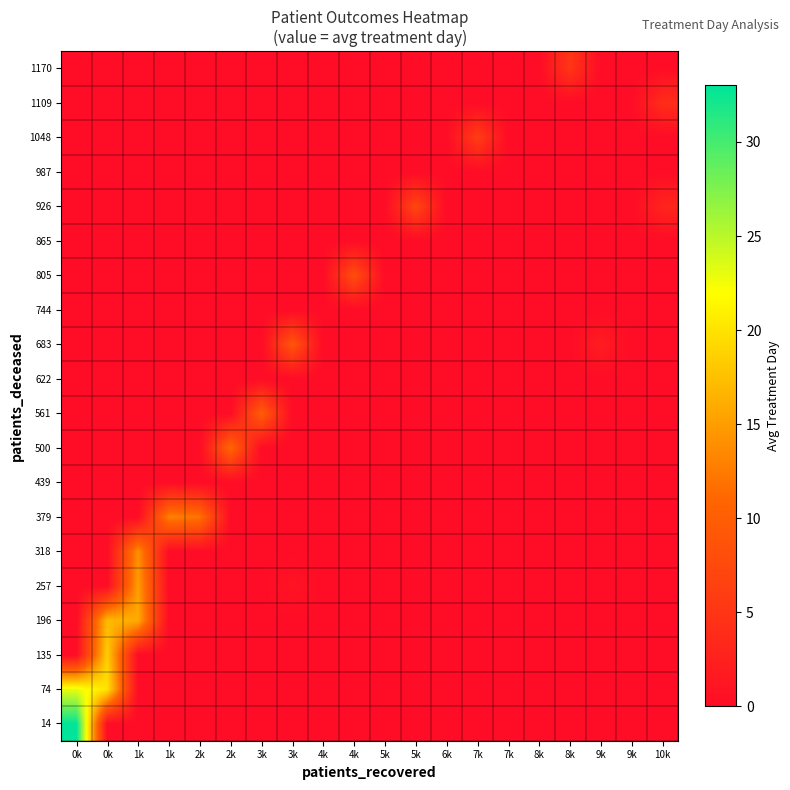

Between 2k and 9k, which series saw the biggest shift?

379